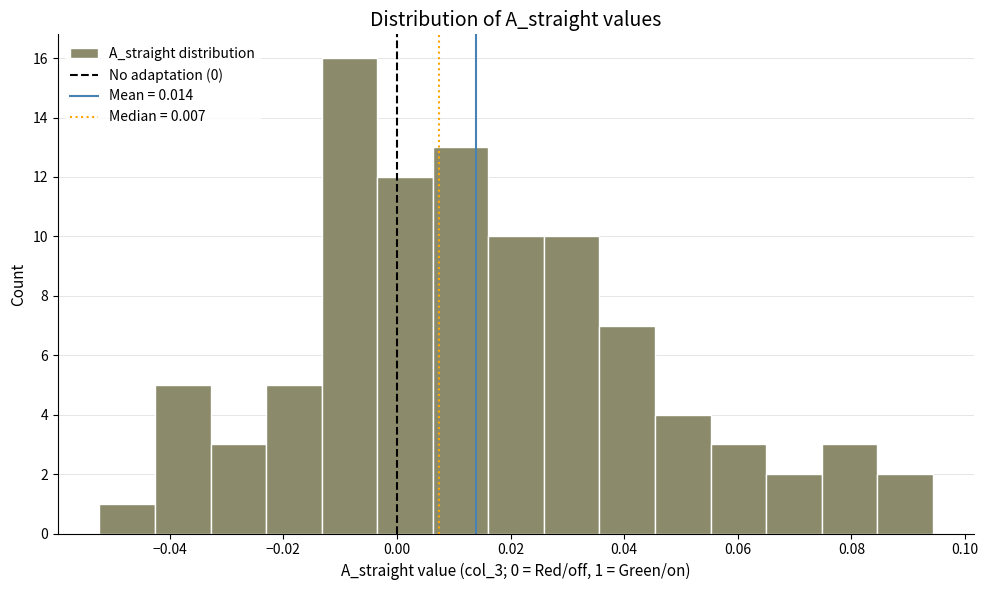

Which range on the x-axis has the tallest bar?

-0.014 to -0.004